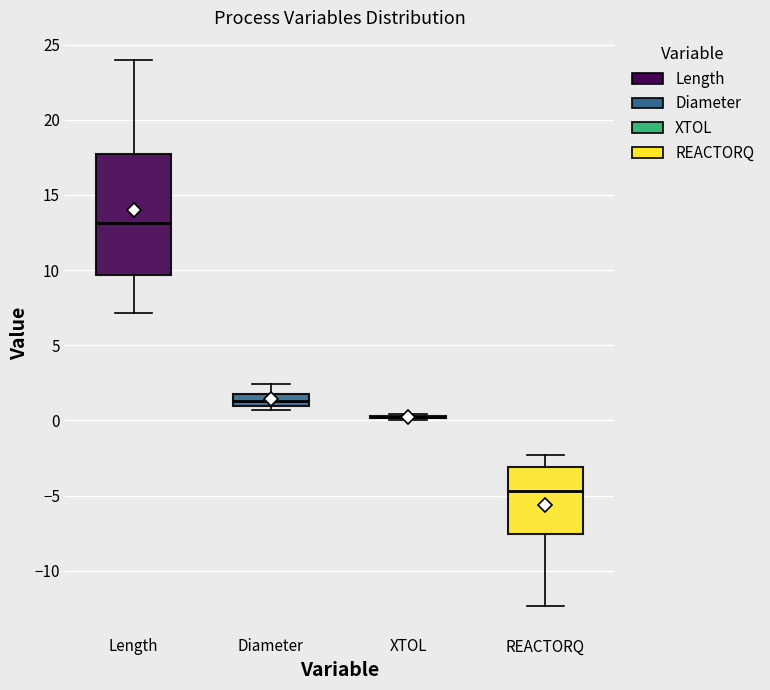

Reading left to right, read every box against the y-axis: the position of its median line, the range the box covers, and the ends of its whiskers. The values are not printed on the chart, so give them approximately, as read against the axis.

Length: median 13.0, box 9.5 to 17.5, whiskers 7.0 to 24.0
Diameter: median 1.5, box 1.0 to 2.0, whiskers 0.5 to 2.5
XTOL: box collapsed to a line at 0.0, whiskers 0.0 to 0.5
REACTORQ: median -4.5, box -7.5 to -3.0, whiskers -12.5 to -2.5